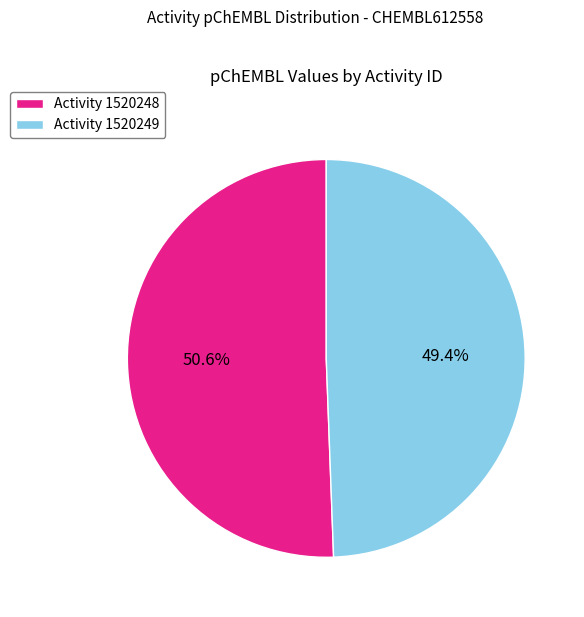

Combined, what portion of the pie is Activity 1520248 and Activity 1520249?

100.0%